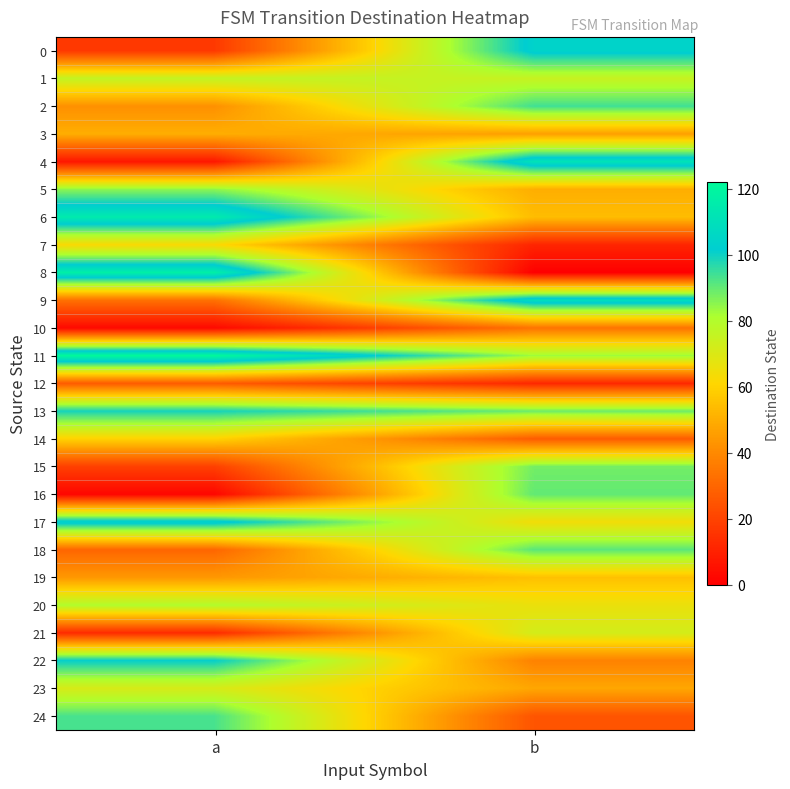

At how many categories does at least one series exceed 107?

2